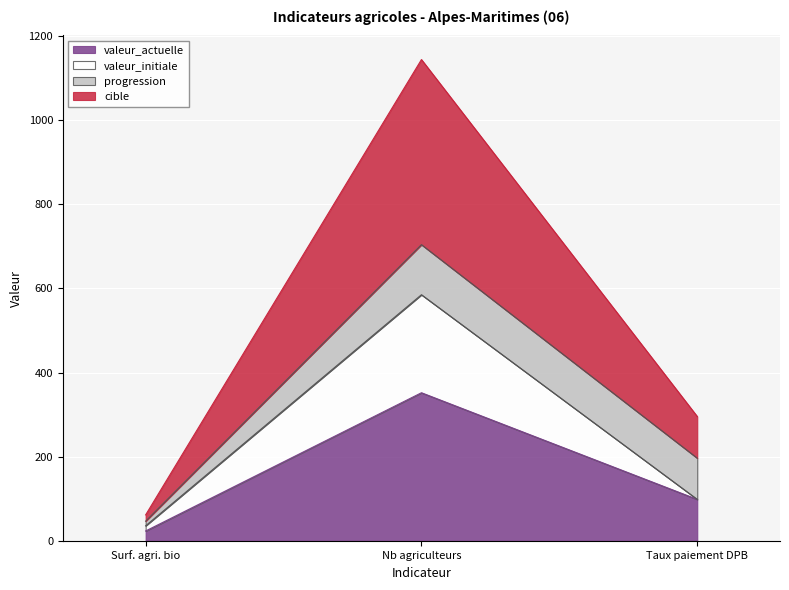

Reading left to right, transcribe the values for valeur_actuelle.

23.4	352.0	98.5